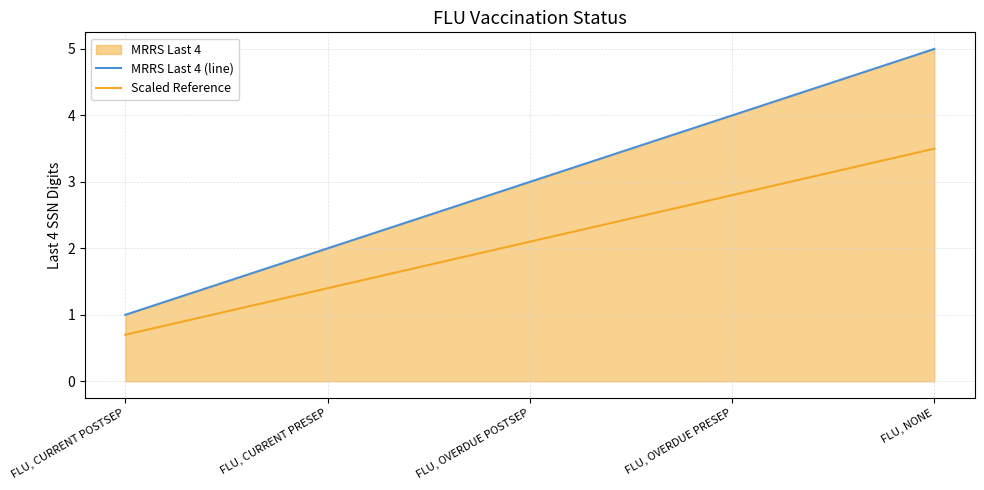

Which series changed the most between FLU, CURRENT POSTSEP and FLU, NONE?

MRRS Last 4 (line)